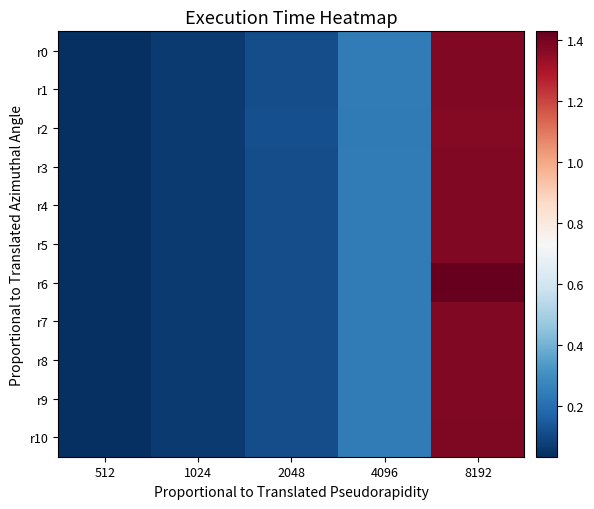

How many series are shown in this chart?

11